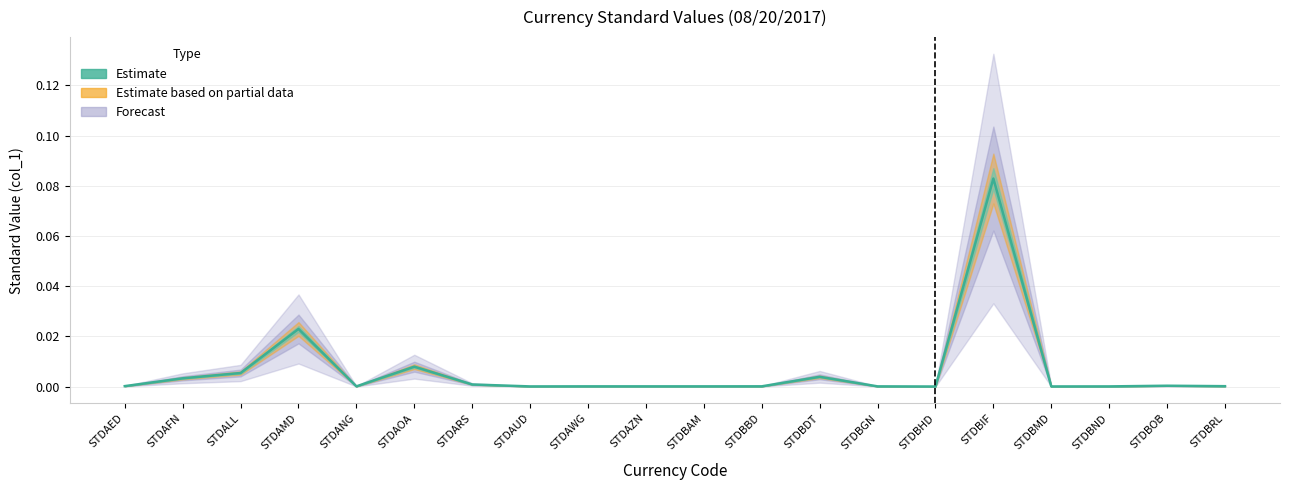

What is the difference between the maximum and second lowest values?

0.1